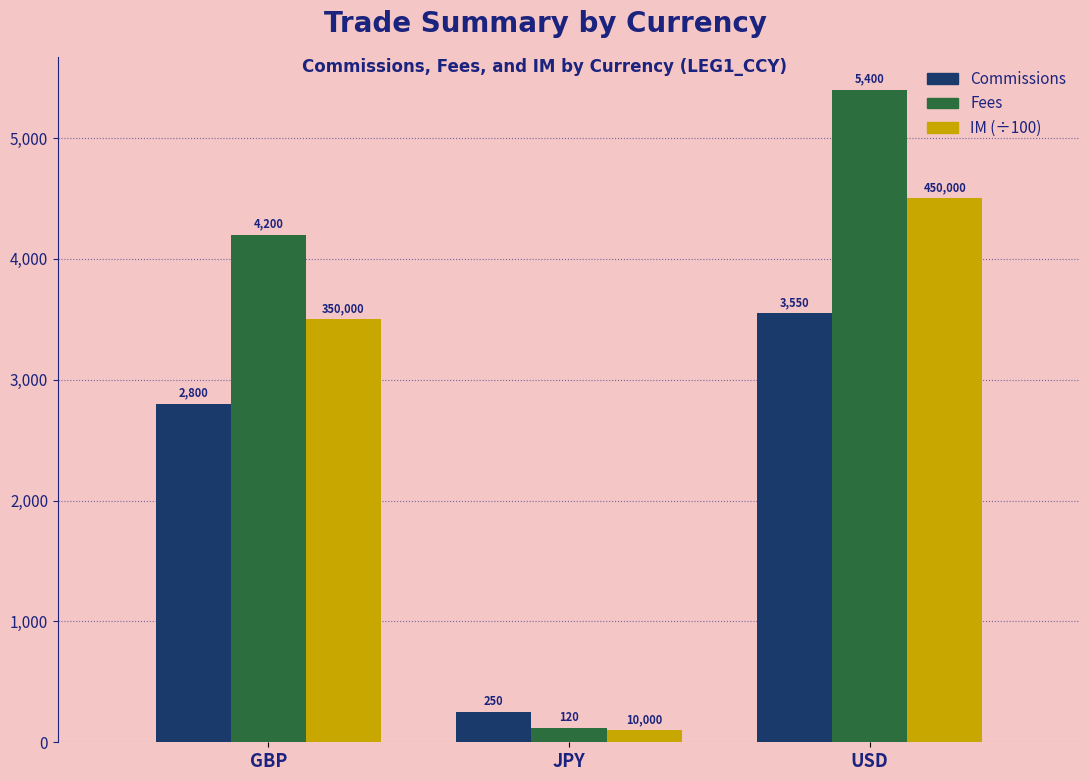

Where is Fees nearest to the value 2760?

GBP